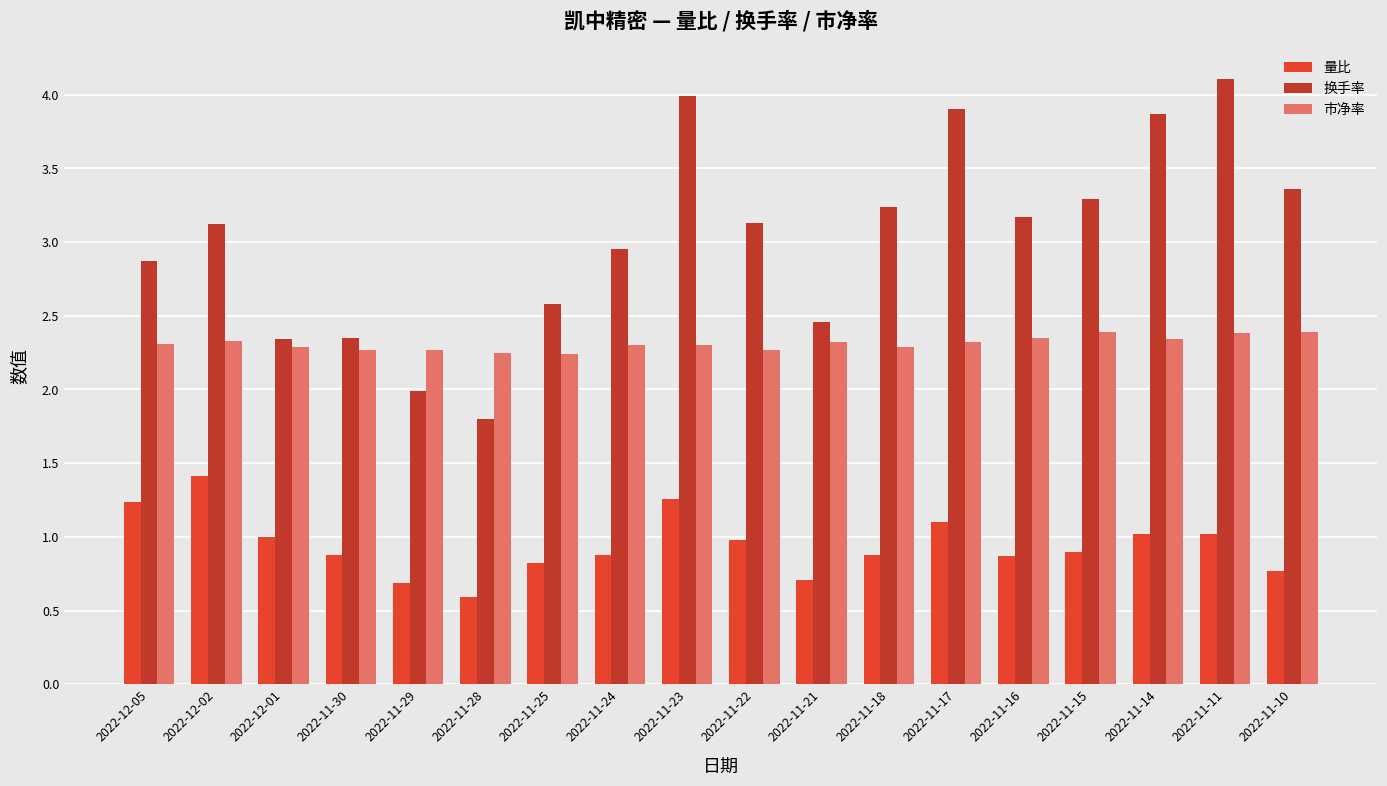

Which series has the largest range (max minus min)?

换手率